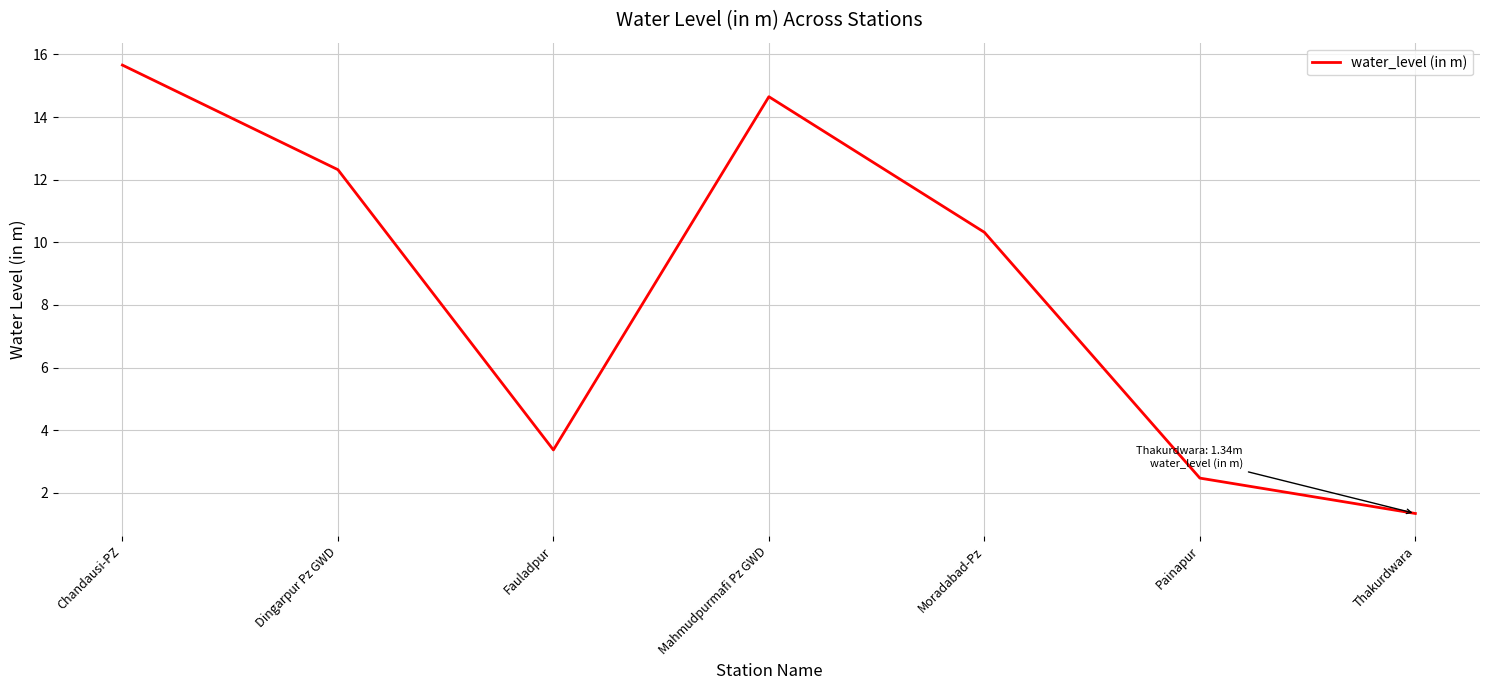

Approximately how many times larger is the value at Moradabad-Pz compared to Chandausi-PZ?

0.7